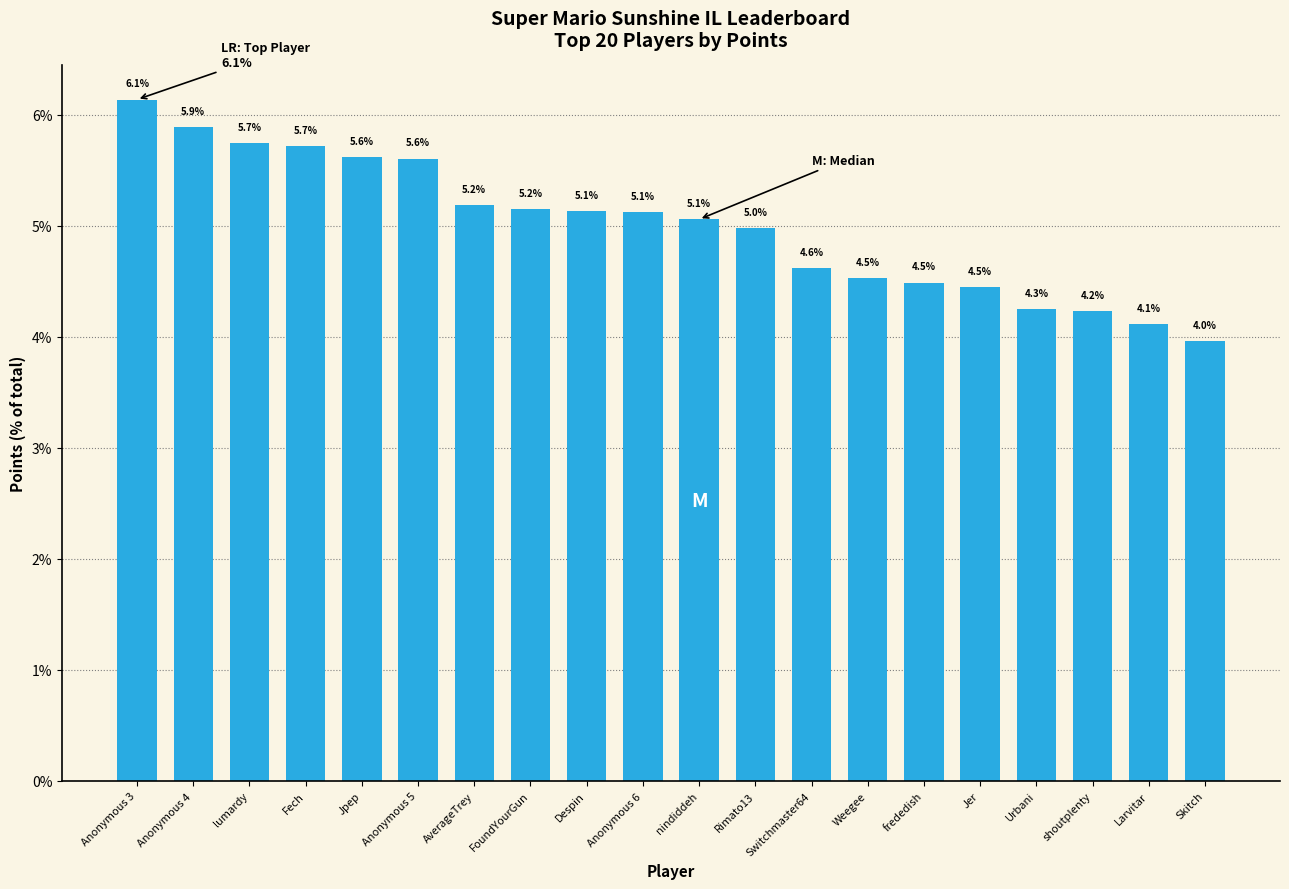

At which label is the value closest to 5?

Rimato13